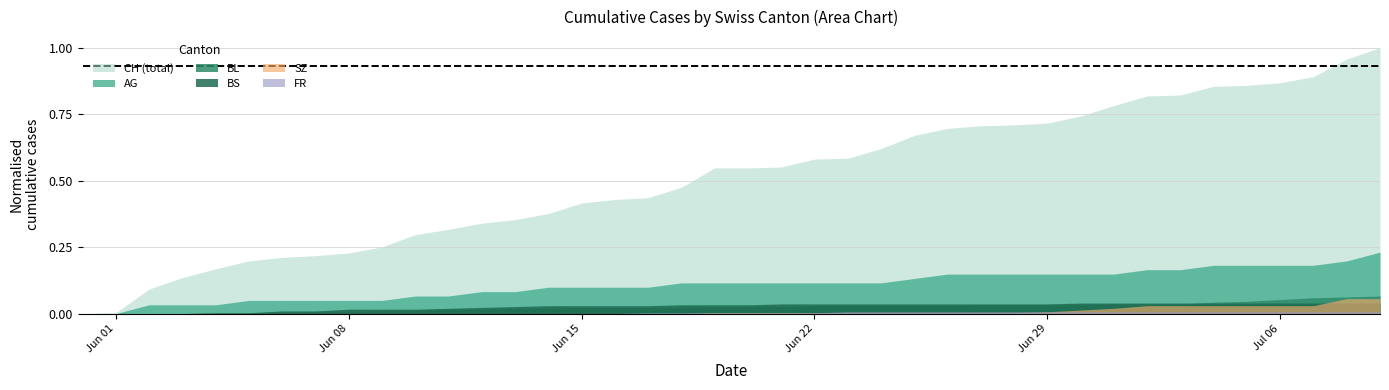

What is the sum of all AG values?

1320